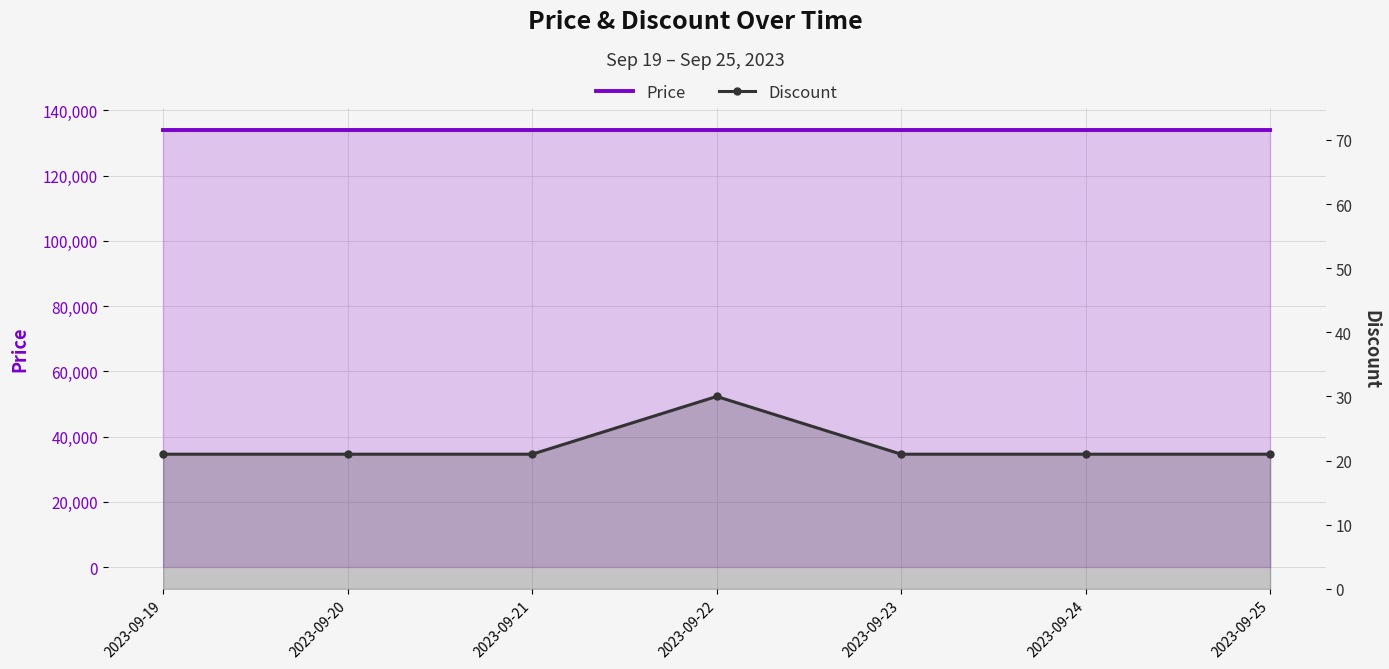

Rank the categories by Price value from highest to lowest.

2023-09-19, 2023-09-20, 2023-09-21, 2023-09-22, 2023-09-23, 2023-09-24, 2023-09-25